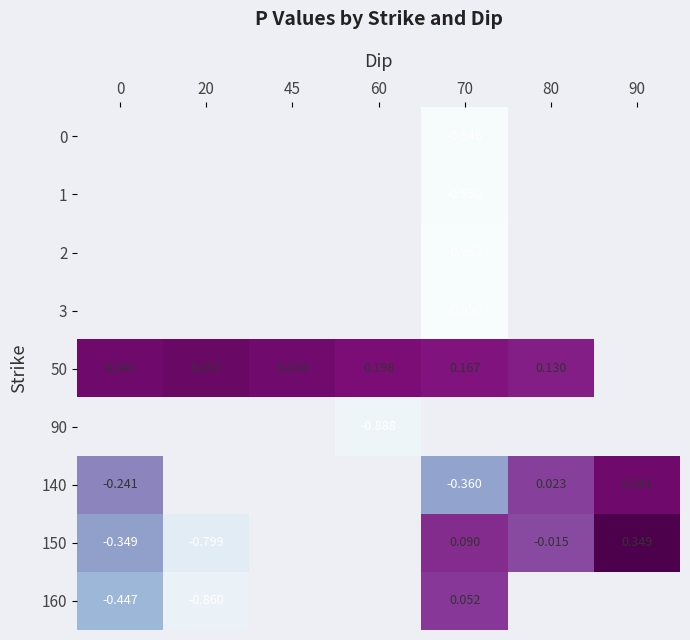

Which series changed the most between 45 and 60?

50